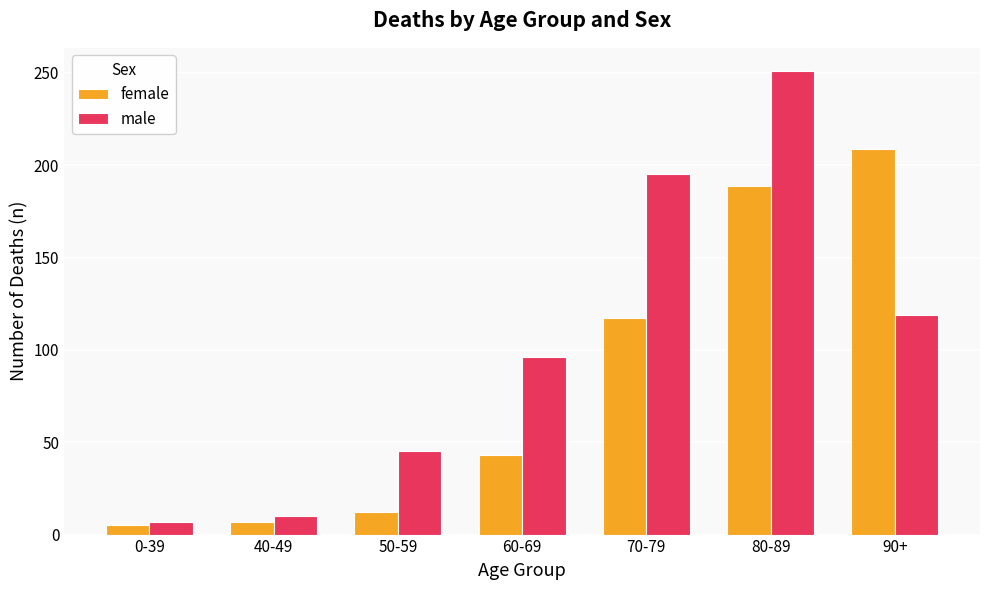

Where is female nearest to the value 107?

70-79